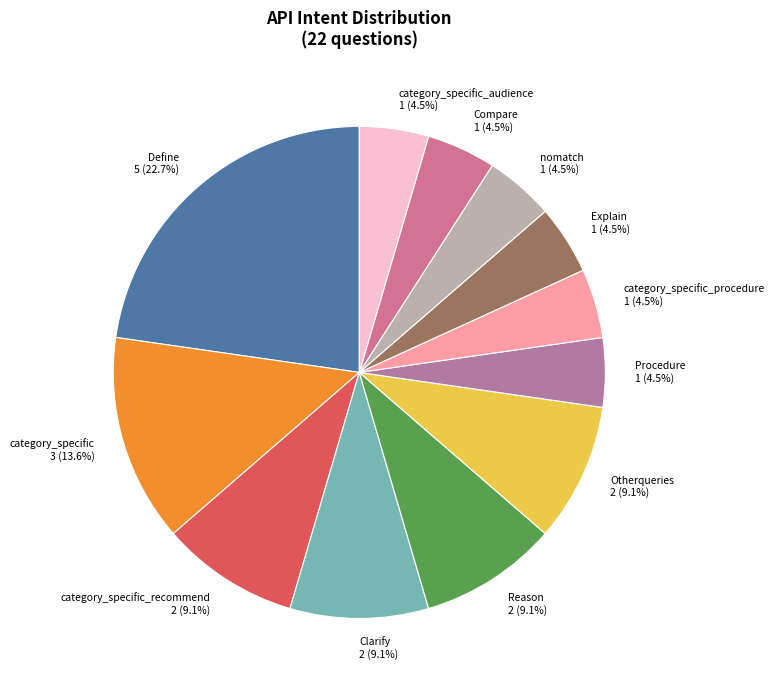

True or false: Define accounts for 10% of the total.

False